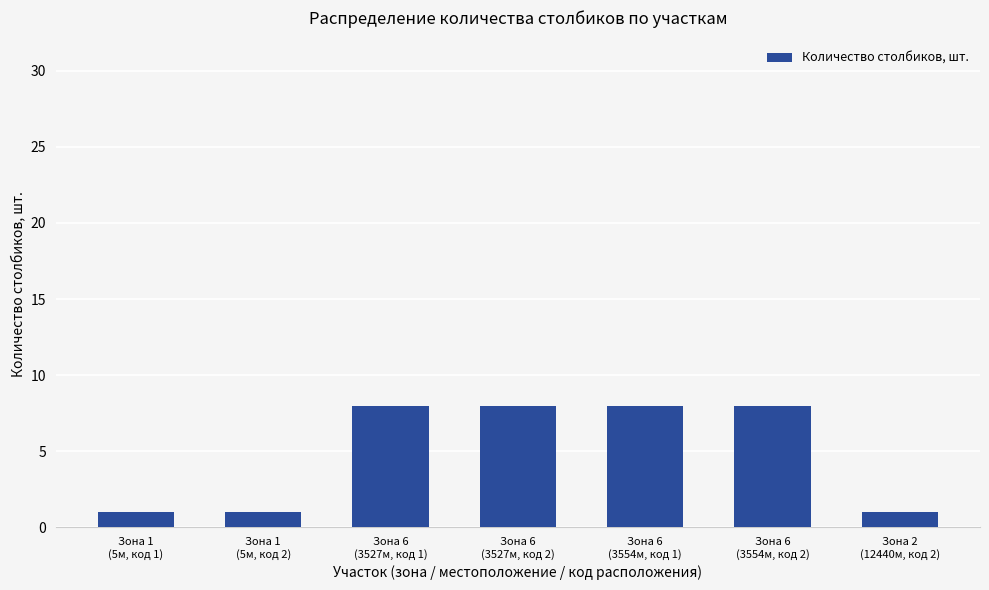

Reading left to right, list all the values displayed in this chart.

Зона 1
(5м, код 1)=1	Зона 1
(5м, код 2)=1	Зона 6
(3527м, код 1)=8	Зона 6
(3527м, код 2)=8	Зона 6
(3554м, код 1)=8	Зона 6
(3554м, код 2)=8	Зона 2
(12440м, код 2)=1